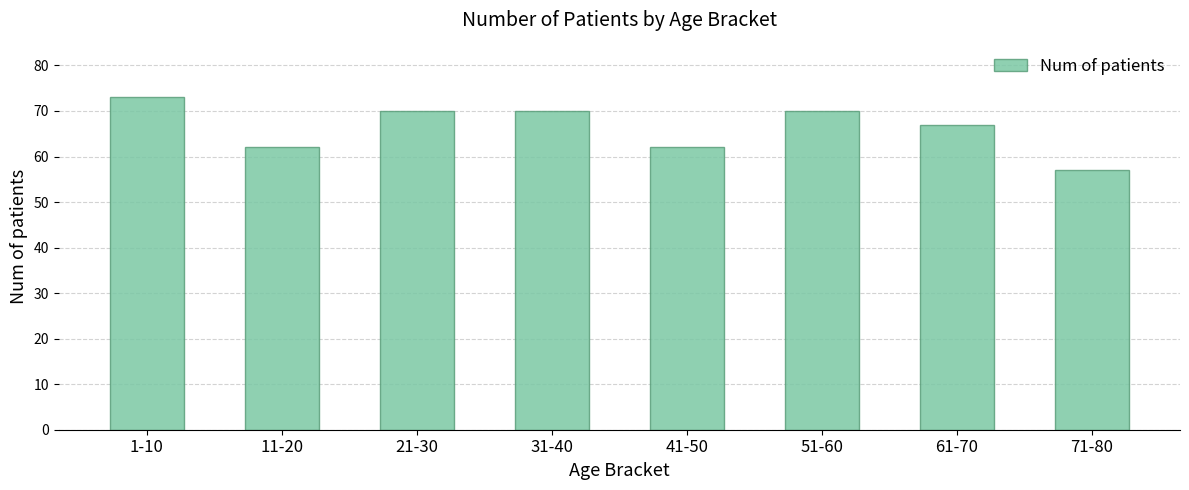

What is the greatest value displayed?

73